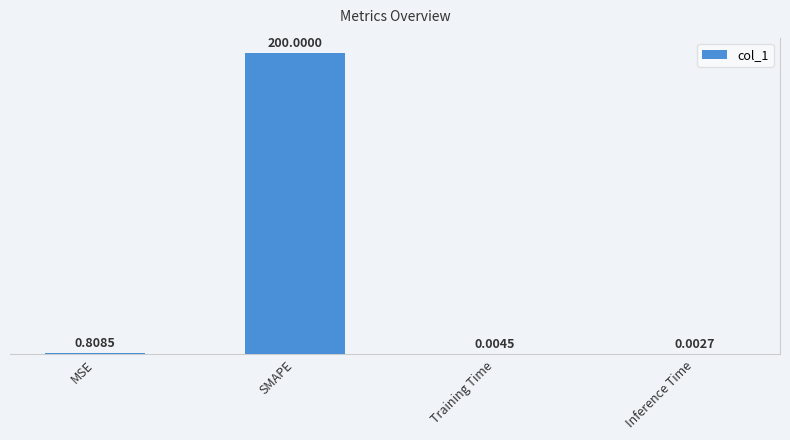

What is the change in value from MSE to SMAPE?

+199.2